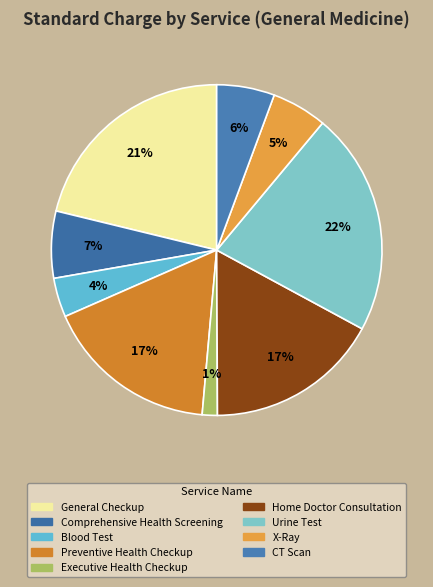

Count the number of slices in the pie.

9